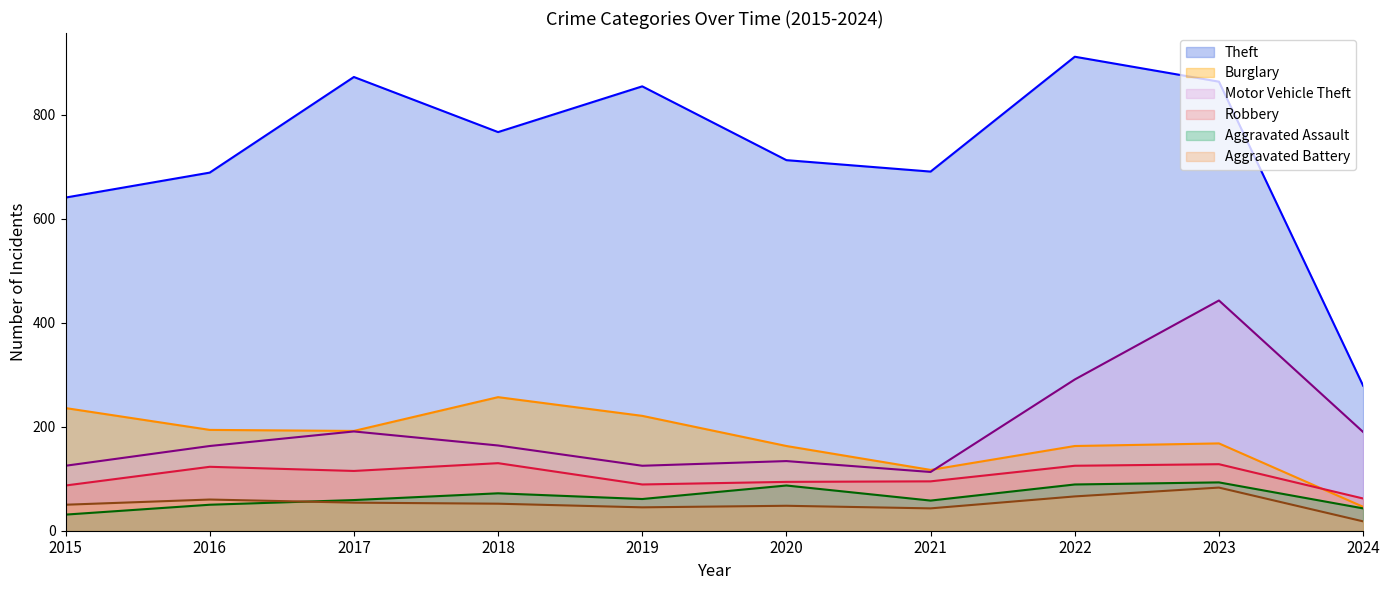

What is the value of the Motor Vehicle Theft point at the 3rd from the left?

191